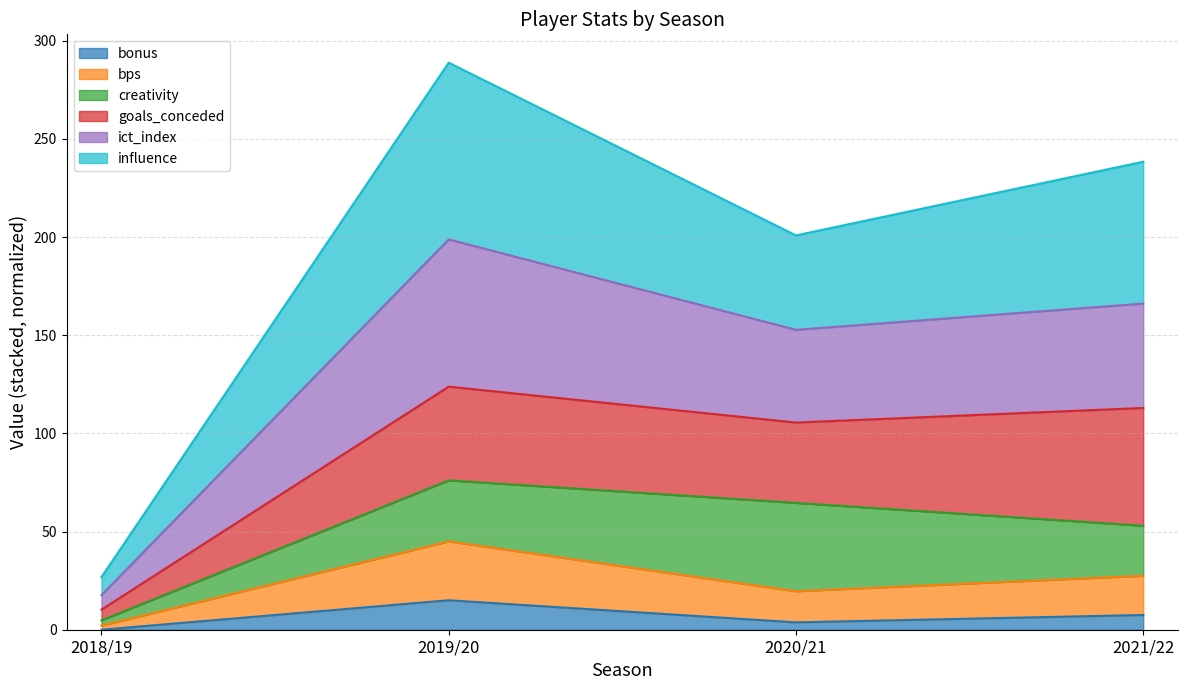

Is the value of ict_index at 2018/19 greater than the value of bonus at 2018/19?

Yes